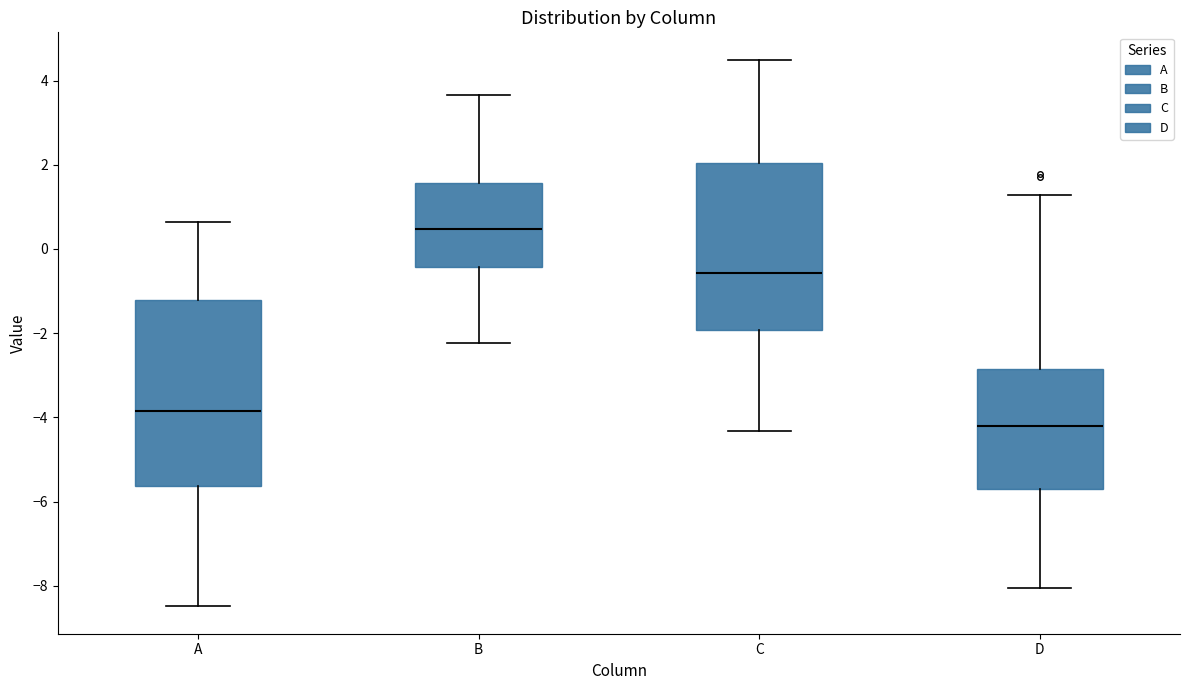

Comparing the boxes themselves (not the whiskers), which one is the tallest?

A